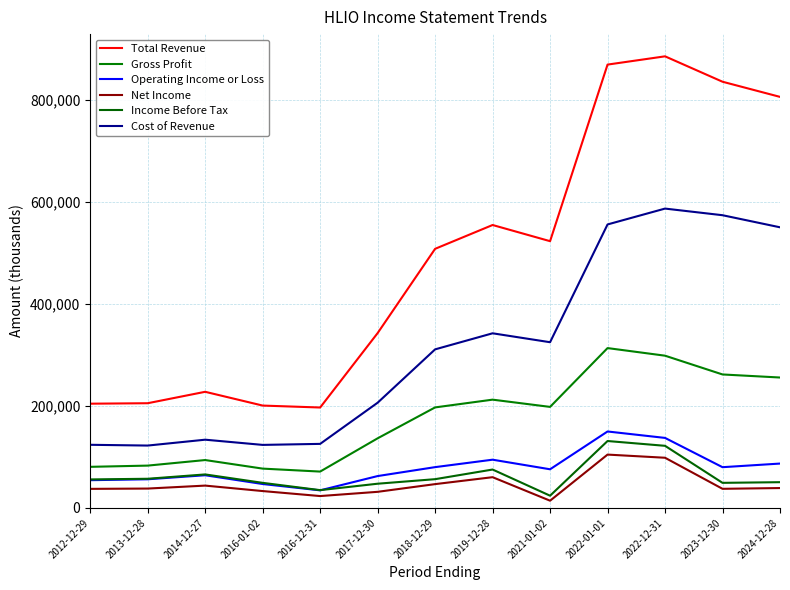

True or false: Total Revenue and Income Before Tax cross at least once.

False